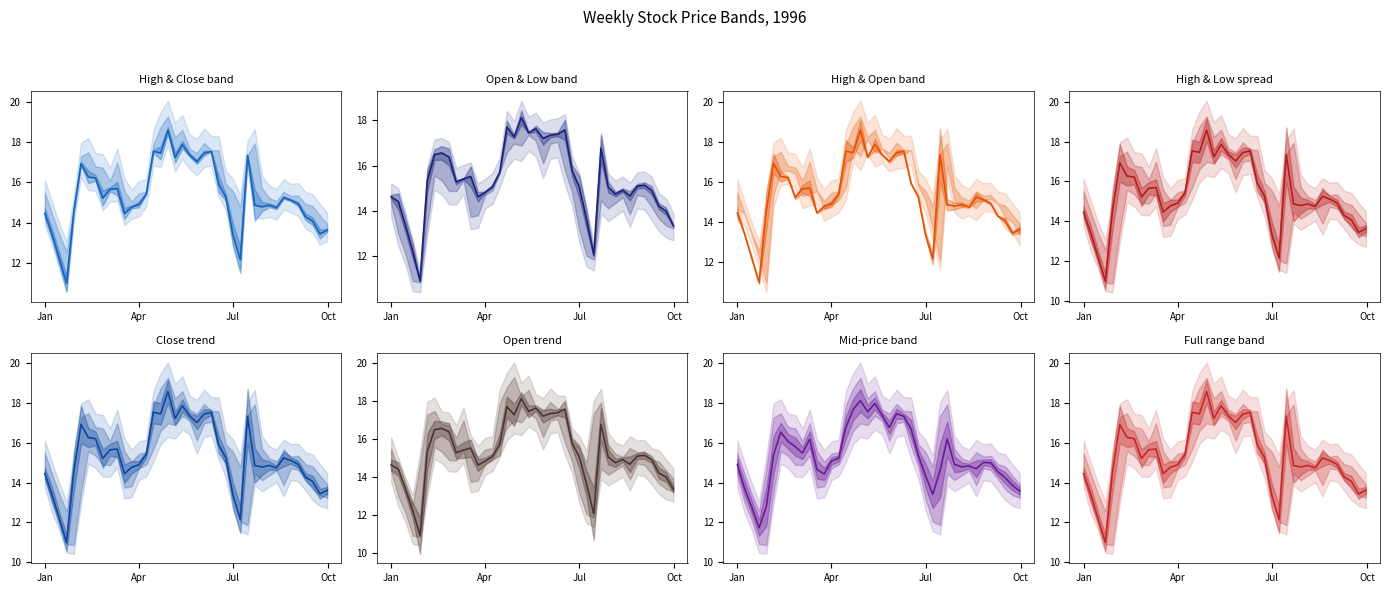

The value of Close at 1996-03-04 is 15.6. True or false?

True